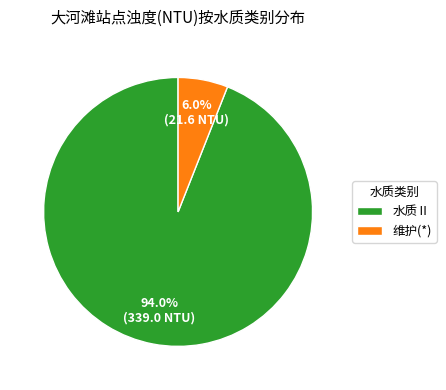

Is the sum of 水质Ⅱ and 维护(*) greater than half?

Yes